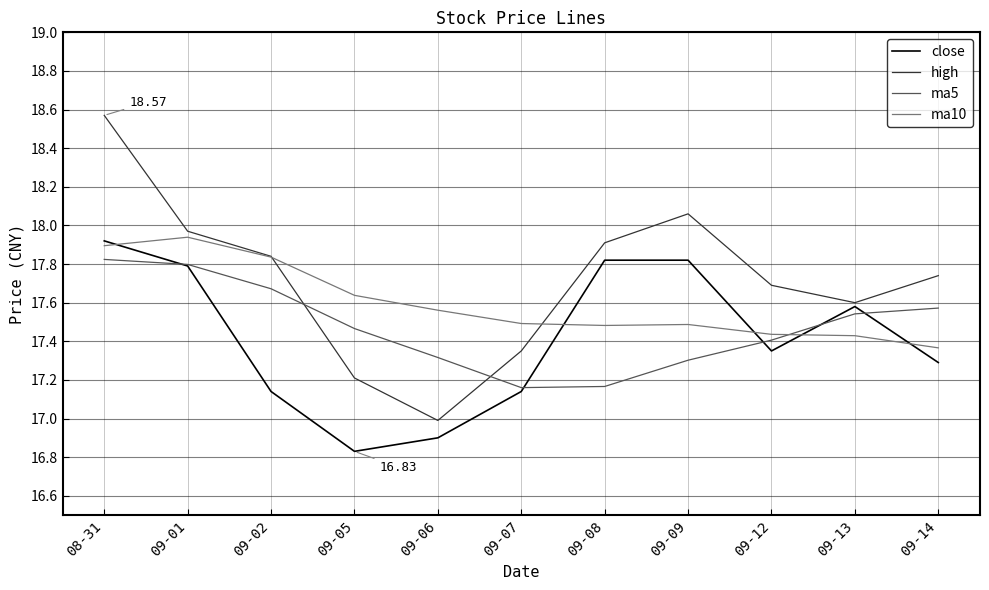

At 09-08, list the series in order from smallest to largest.

ma5, ma10, close, high